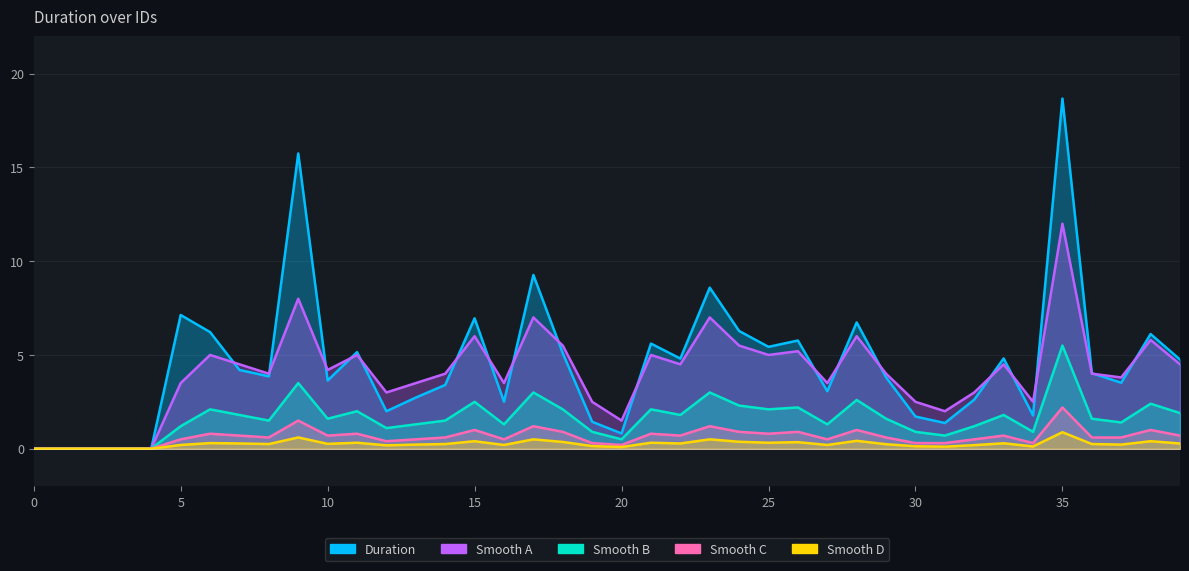

At how many categories does at least one series exceed 5?

15